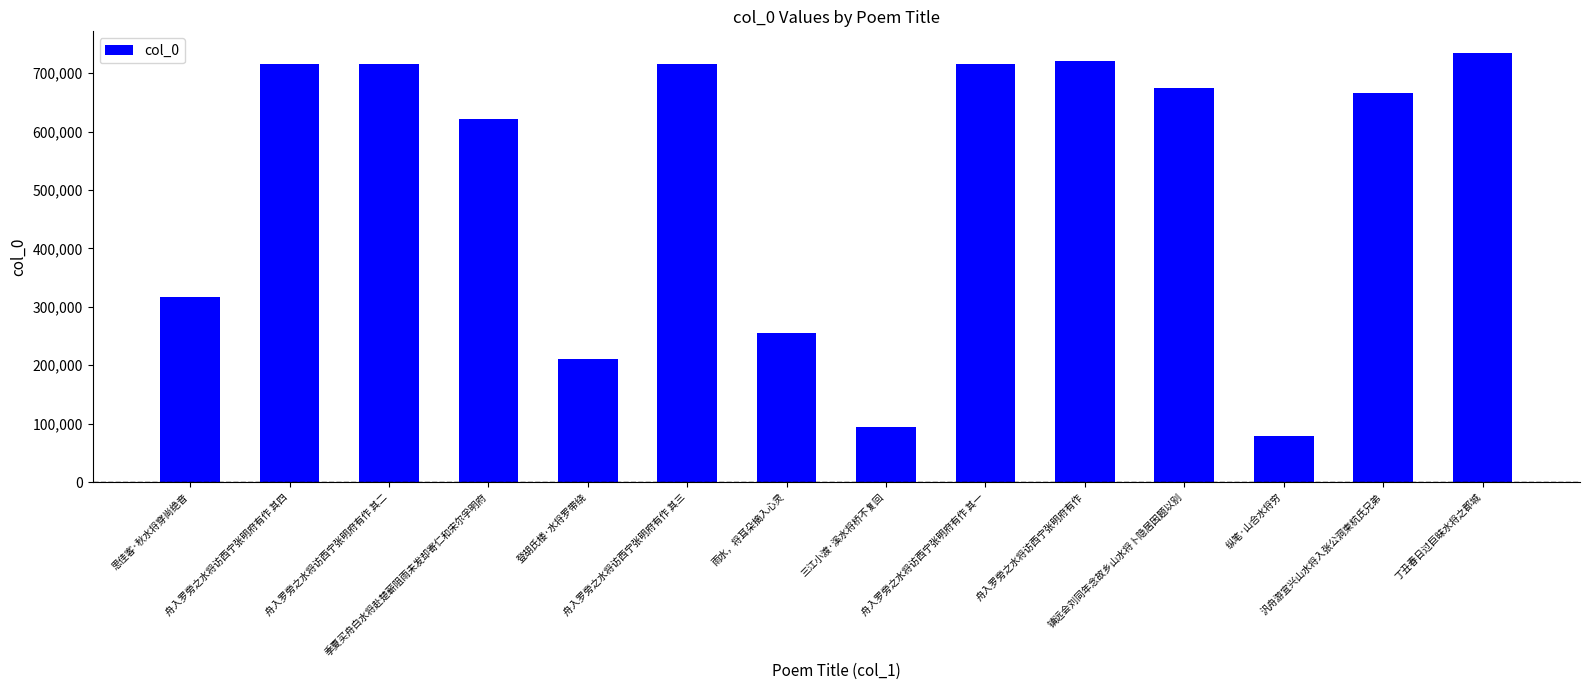

What is the value of the 6th bar from the left?

715702